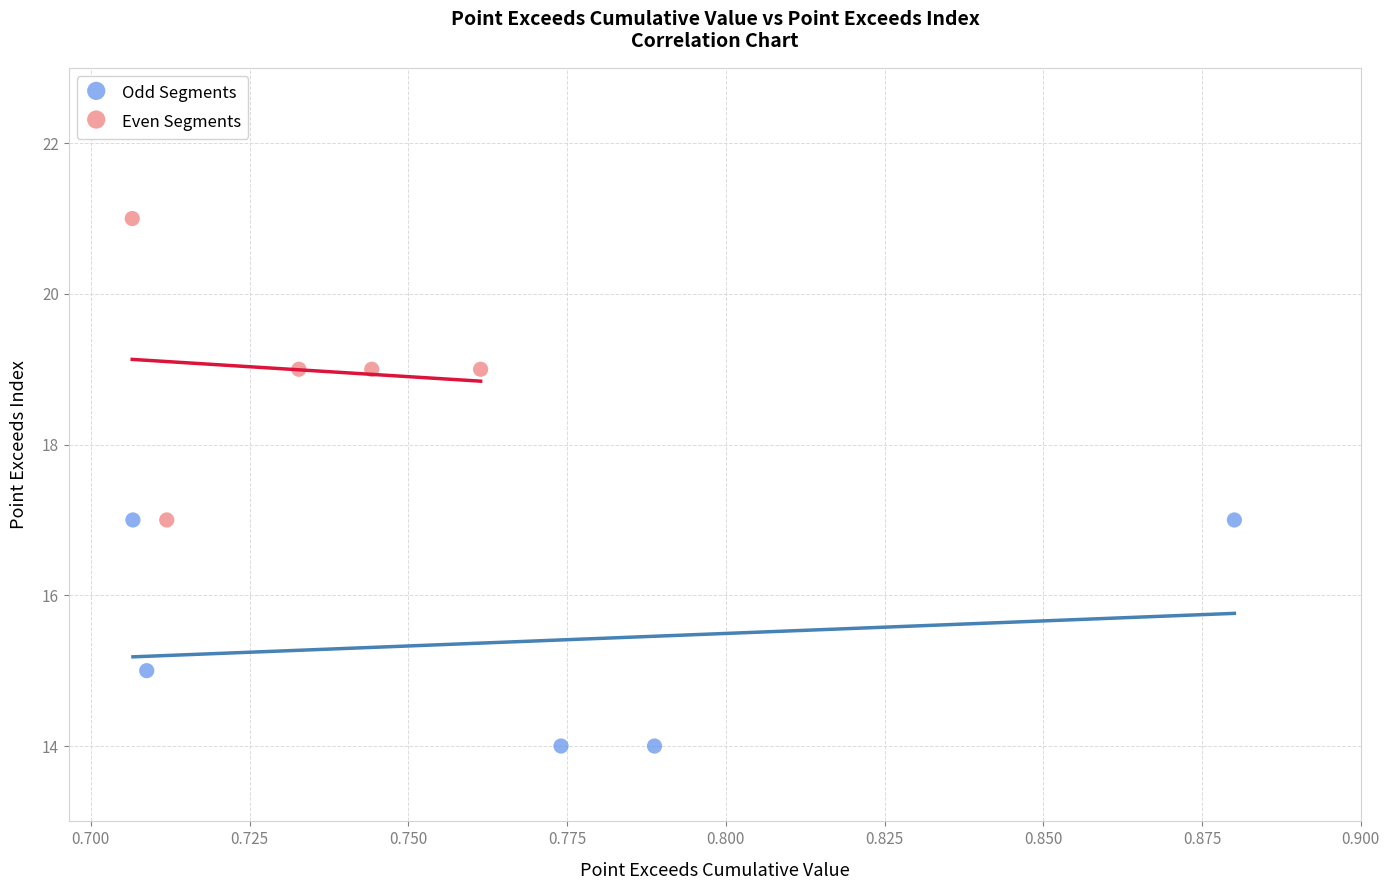

Which series has the widest spread of Y values?

Even Segments